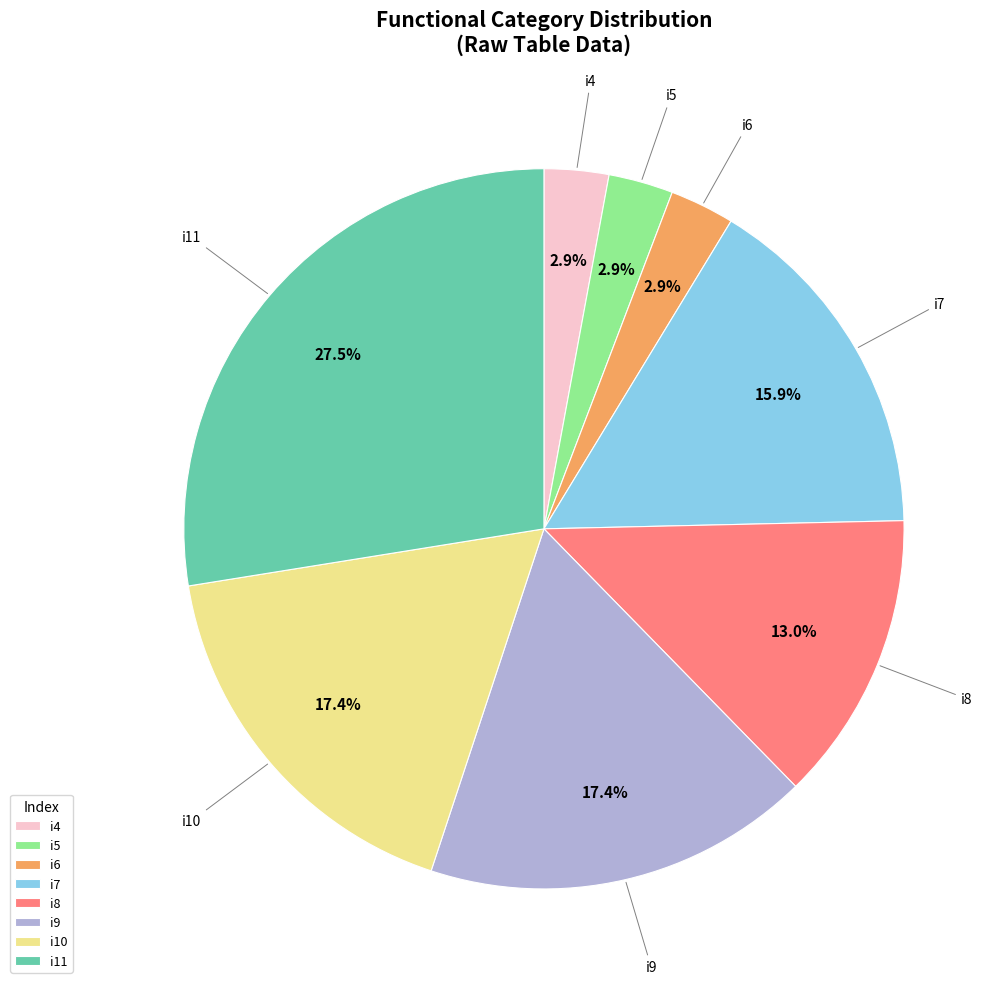

Combined, what portion of the pie is i7 and i5?

18.8%